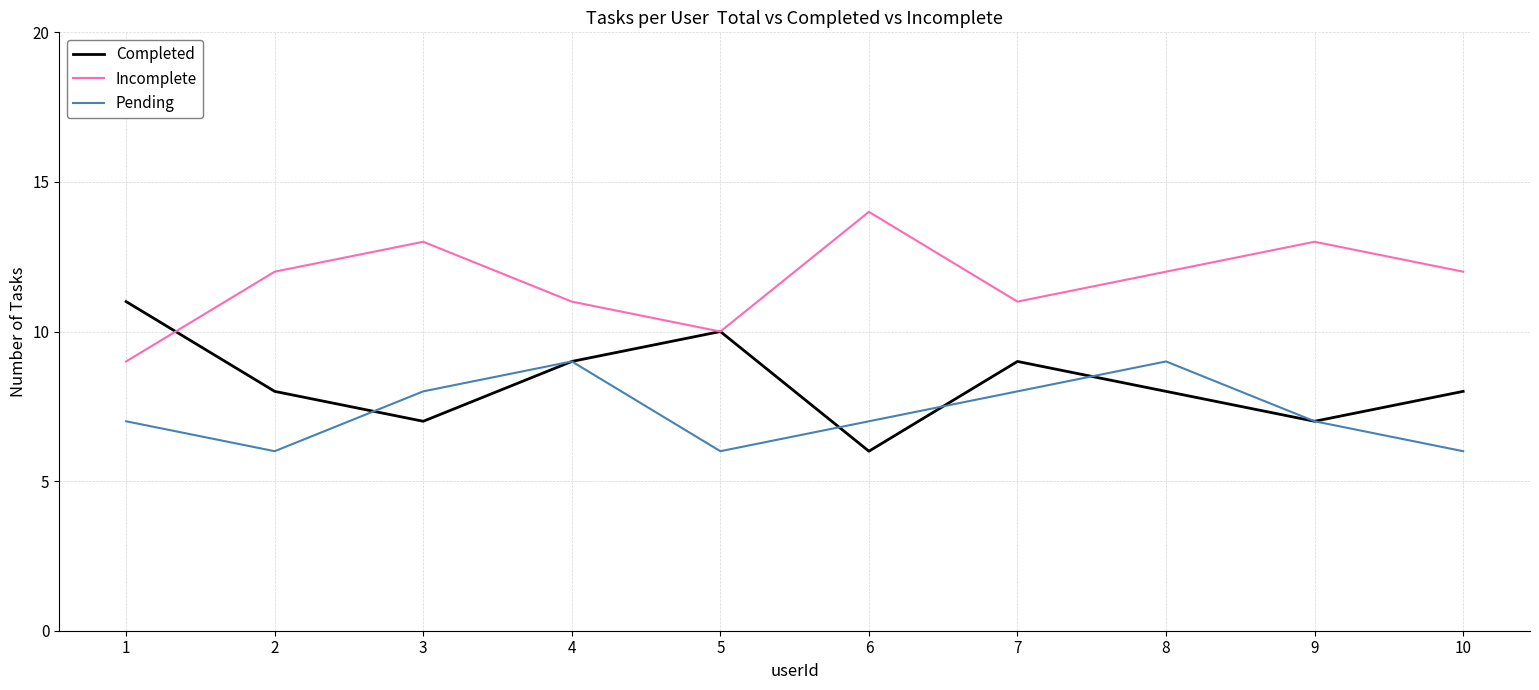

True or false: Pending and Incomplete intersect in this chart.

False